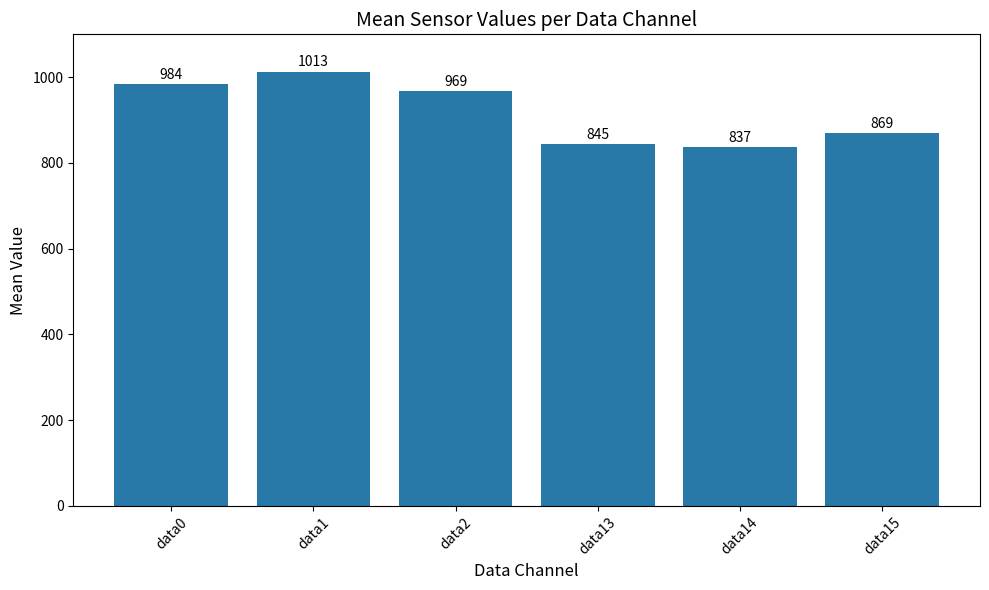

What is the minimum value shown in the chart?

836.8